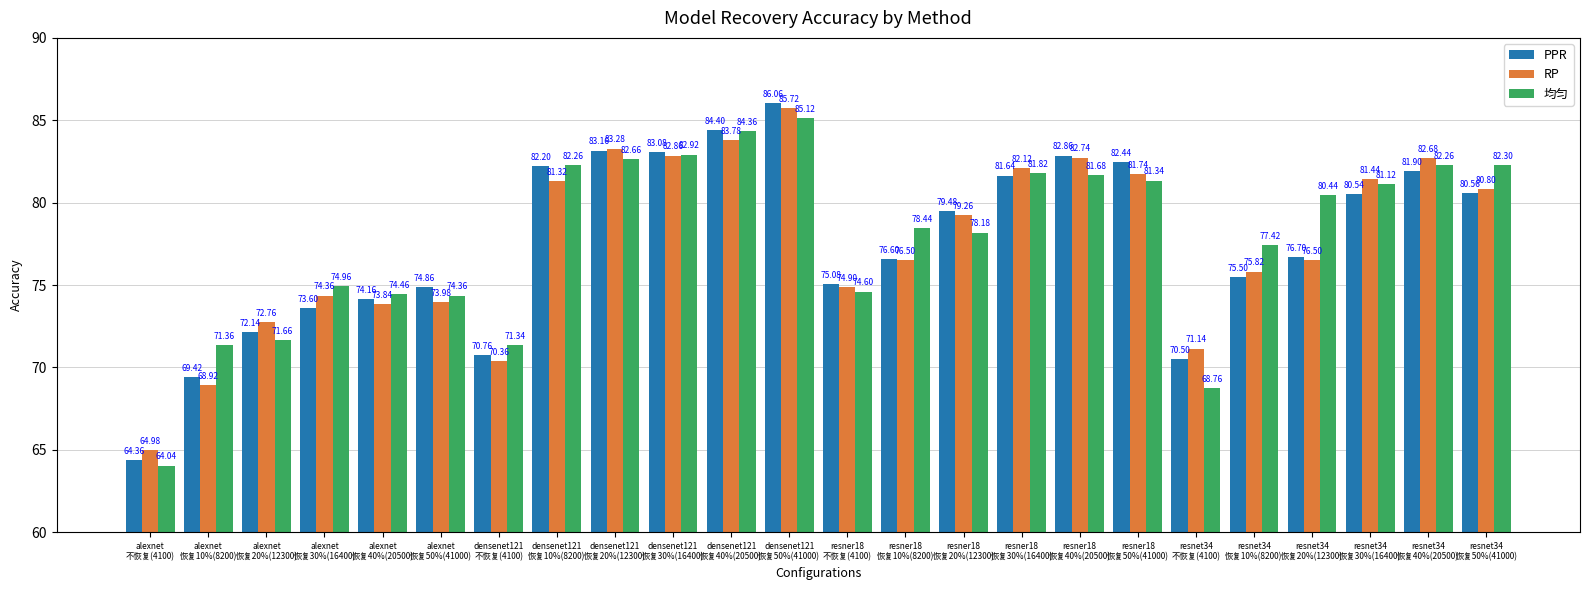

Does the chart contain any negative values?

No